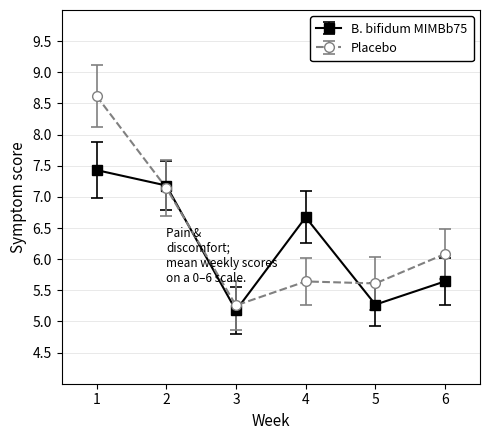

At which label does B. bifidum MIMBb75 first exceed 6?

1